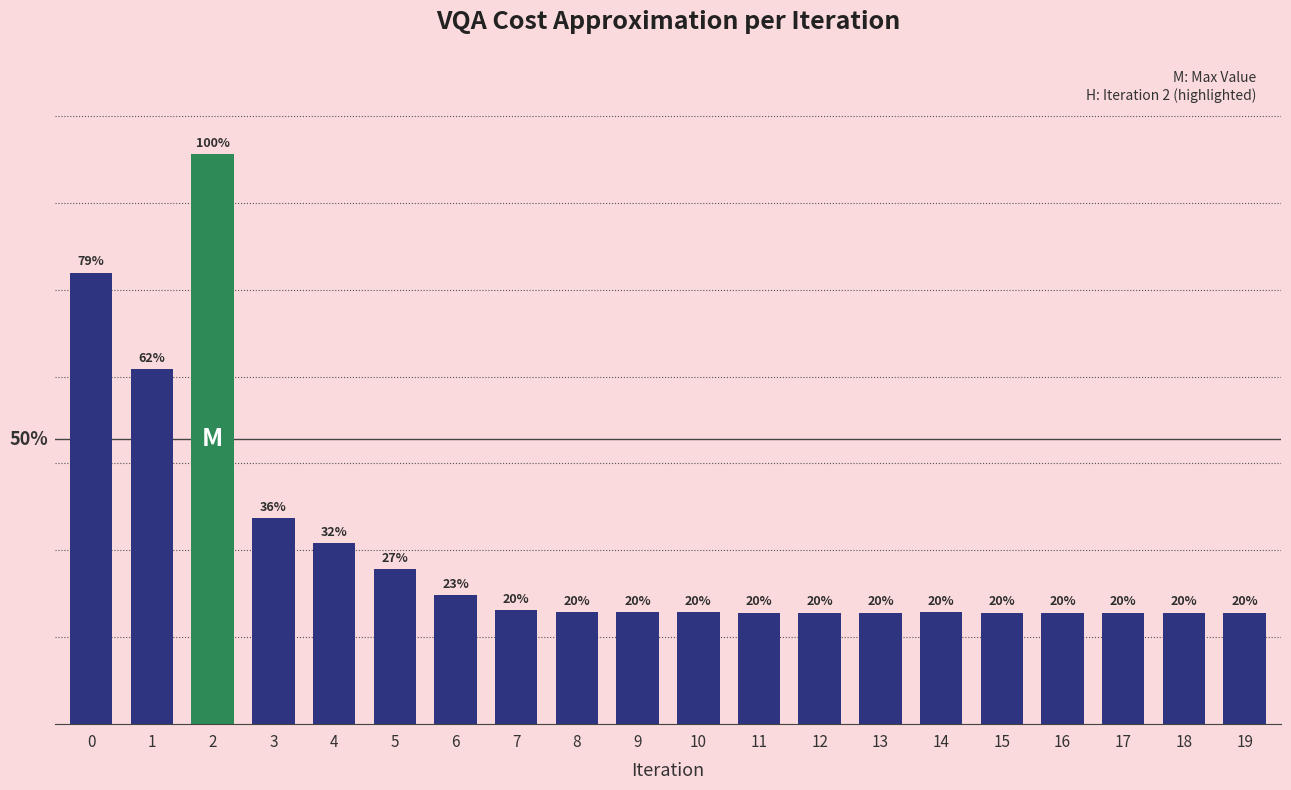

Are the bars horizontal?

No